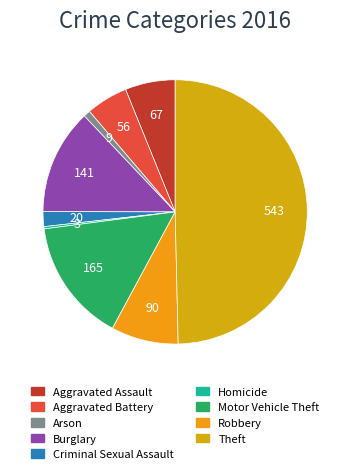

To the nearest percent, what is the combined percentage of Burglary and Motor Vehicle Theft?

28%